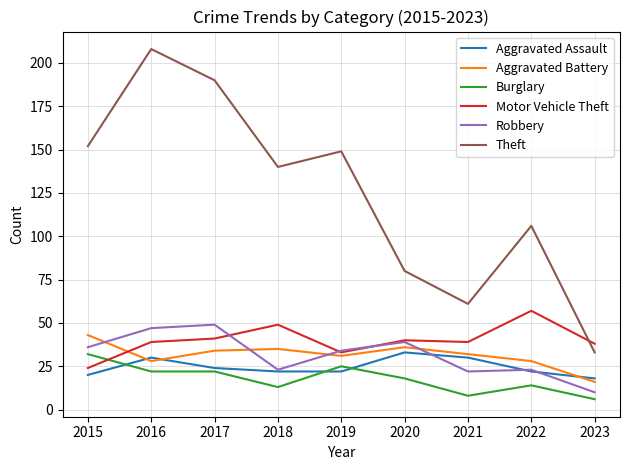

True or false: Aggravated Battery and Motor Vehicle Theft cross at least once.

True